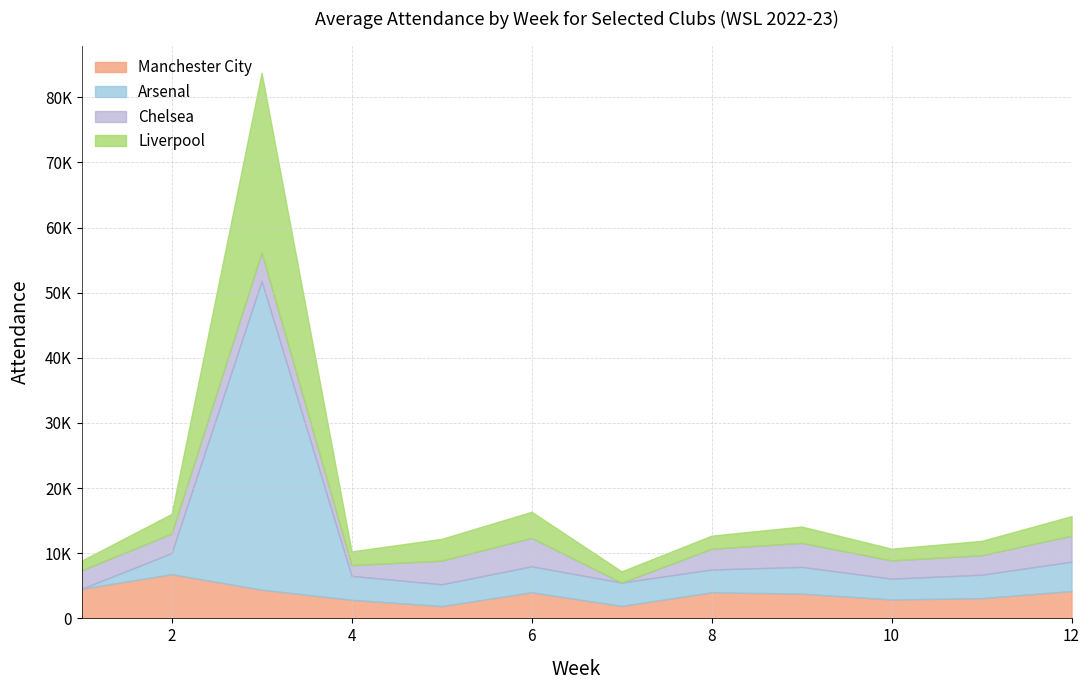

True or false: Liverpool and Chelsea cross at least once.

True